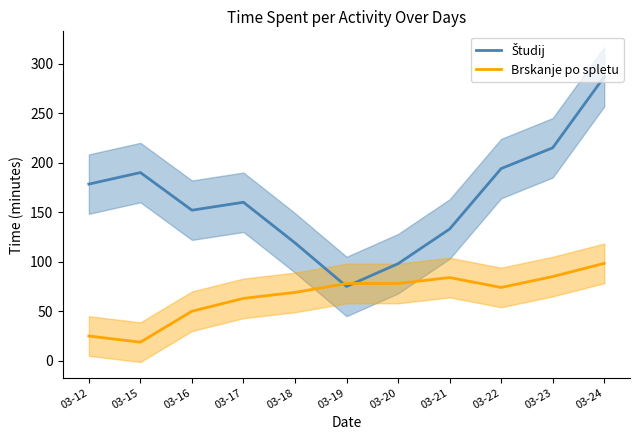

At 03-12, list the series in order from largest to smallest.

Študij, Brskanje po spletu